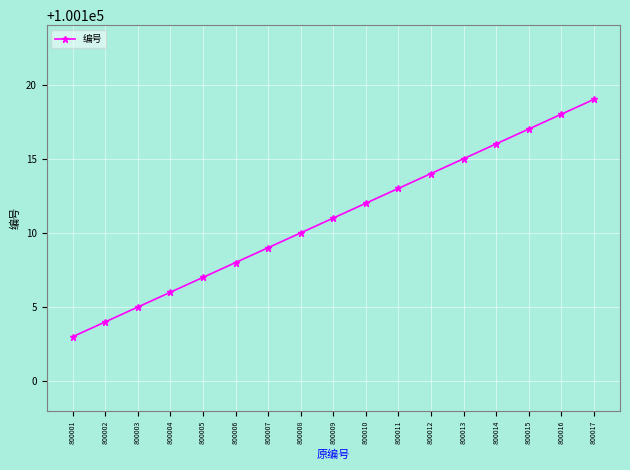

What value does the data have at 800013, to the nearest 5?

100115